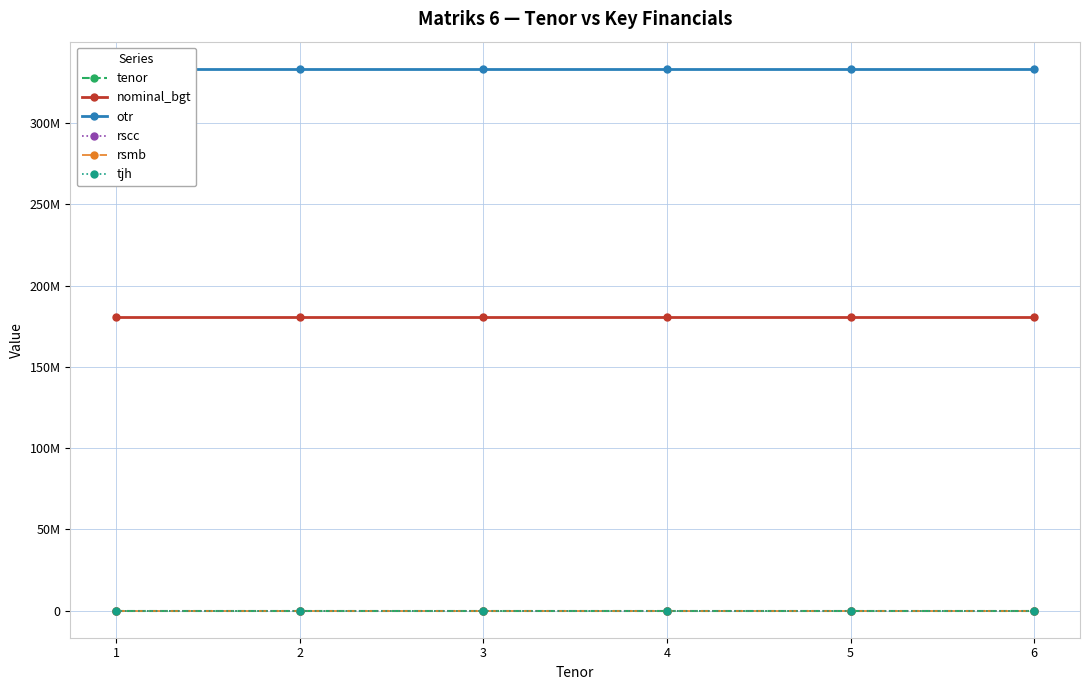

What is the total value across all series at 4?

513847338